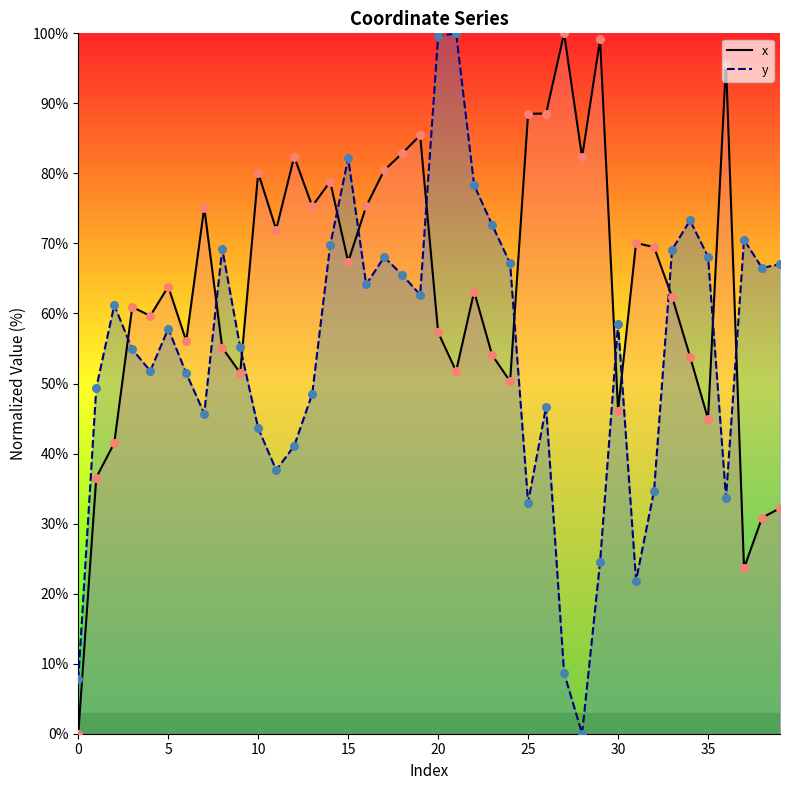

Which series contains the lowest Y value?

x